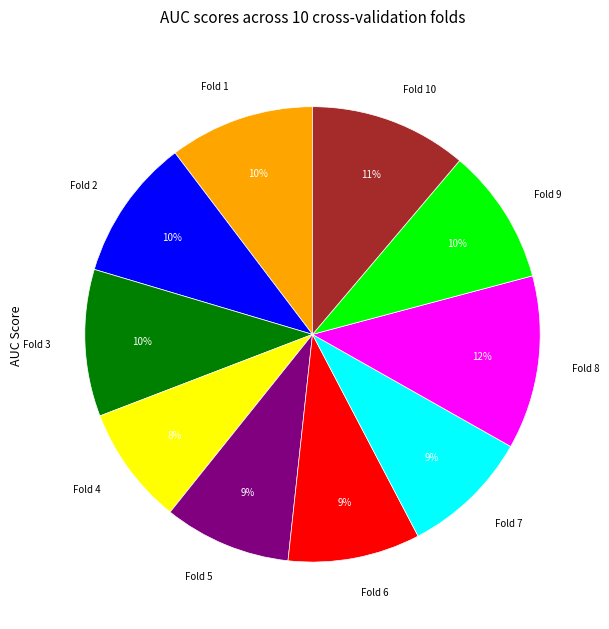

Which slice is the largest?

Fold 8